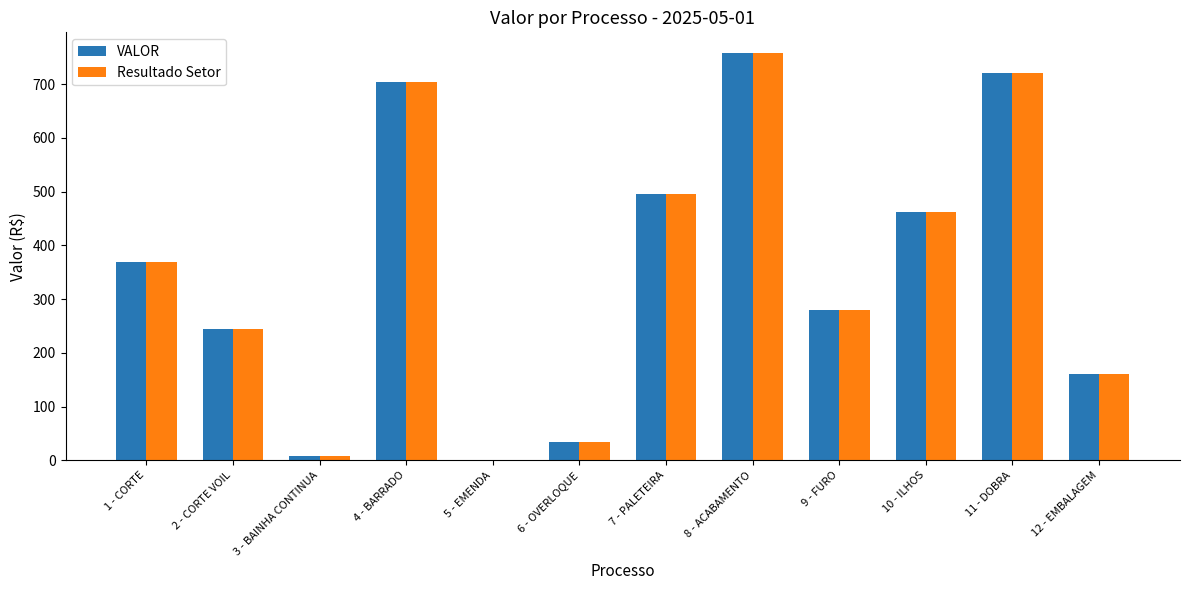

How many groups of bars are there?

12